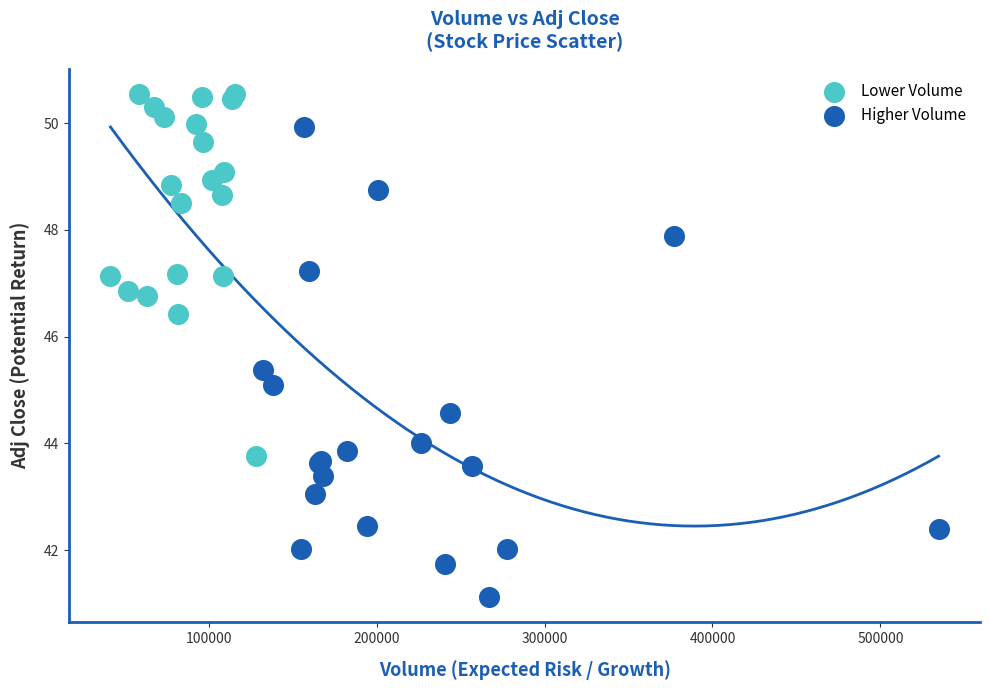

Which series reaches the minimum Y coordinate?

Higher Volume